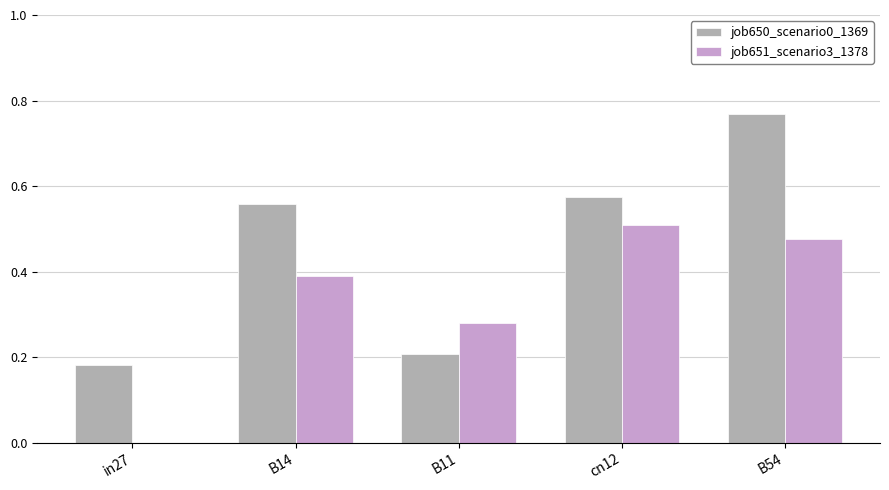

What are all the series names shown in the legend?

job650_scenario0_1369, job651_scenario3_1378